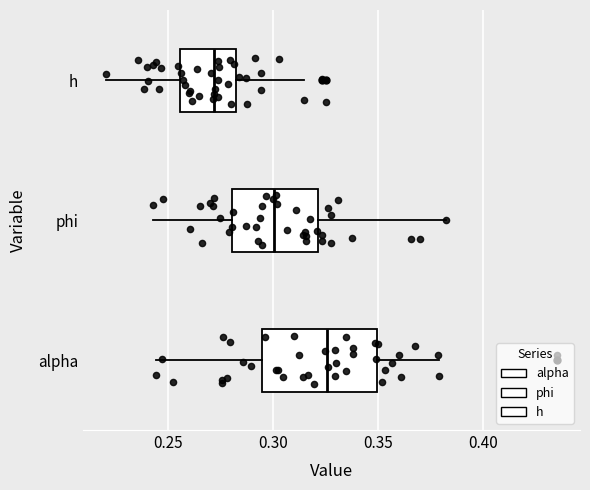

Reading bottom to top, read every box against the x-axis: the position of its median line, the range the box covers, and the ends of its whiskers. The values are not printed on the chart, so give them approximately, as read against the axis.

alpha: median 0.325, box 0.295 to 0.350, whiskers 0.245 to 0.380
phi: median 0.300, box 0.280 to 0.320, whiskers 0.245 to 0.380
h: median 0.270, box 0.255 to 0.280, whiskers 0.220 to 0.315